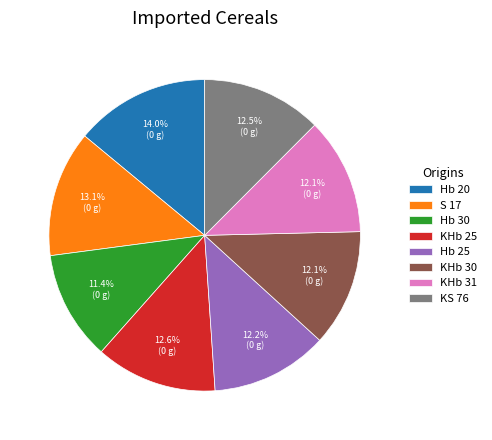

Combined, what portion of the pie is KHb 30 and S 17?

25.2%